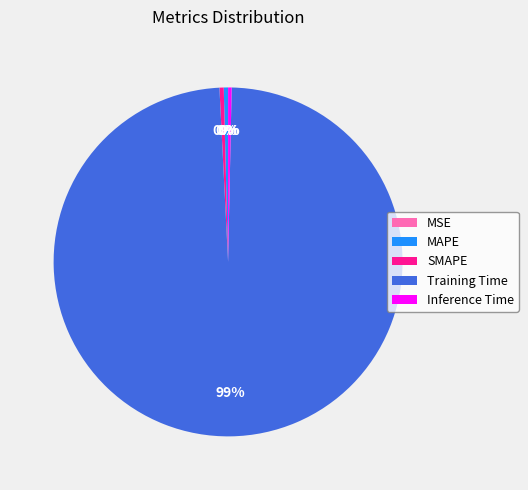

Do Inference Time and SMAPE together represent more than half of the pie?

No